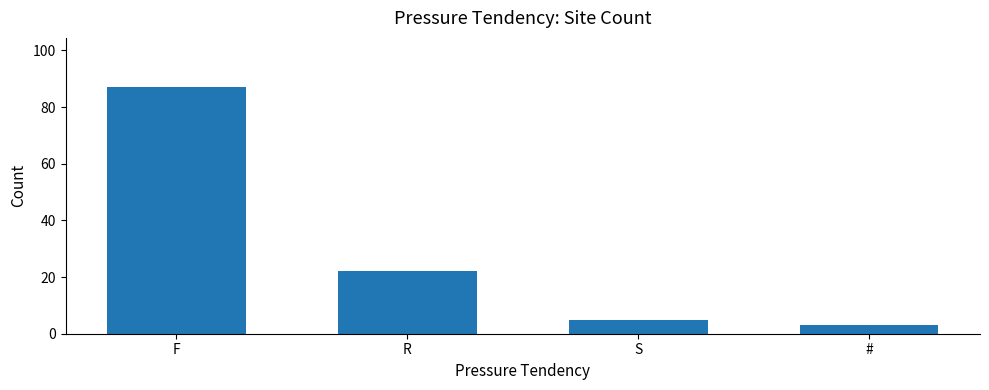

List the labels in order of value, smallest first.

#, S, R, F